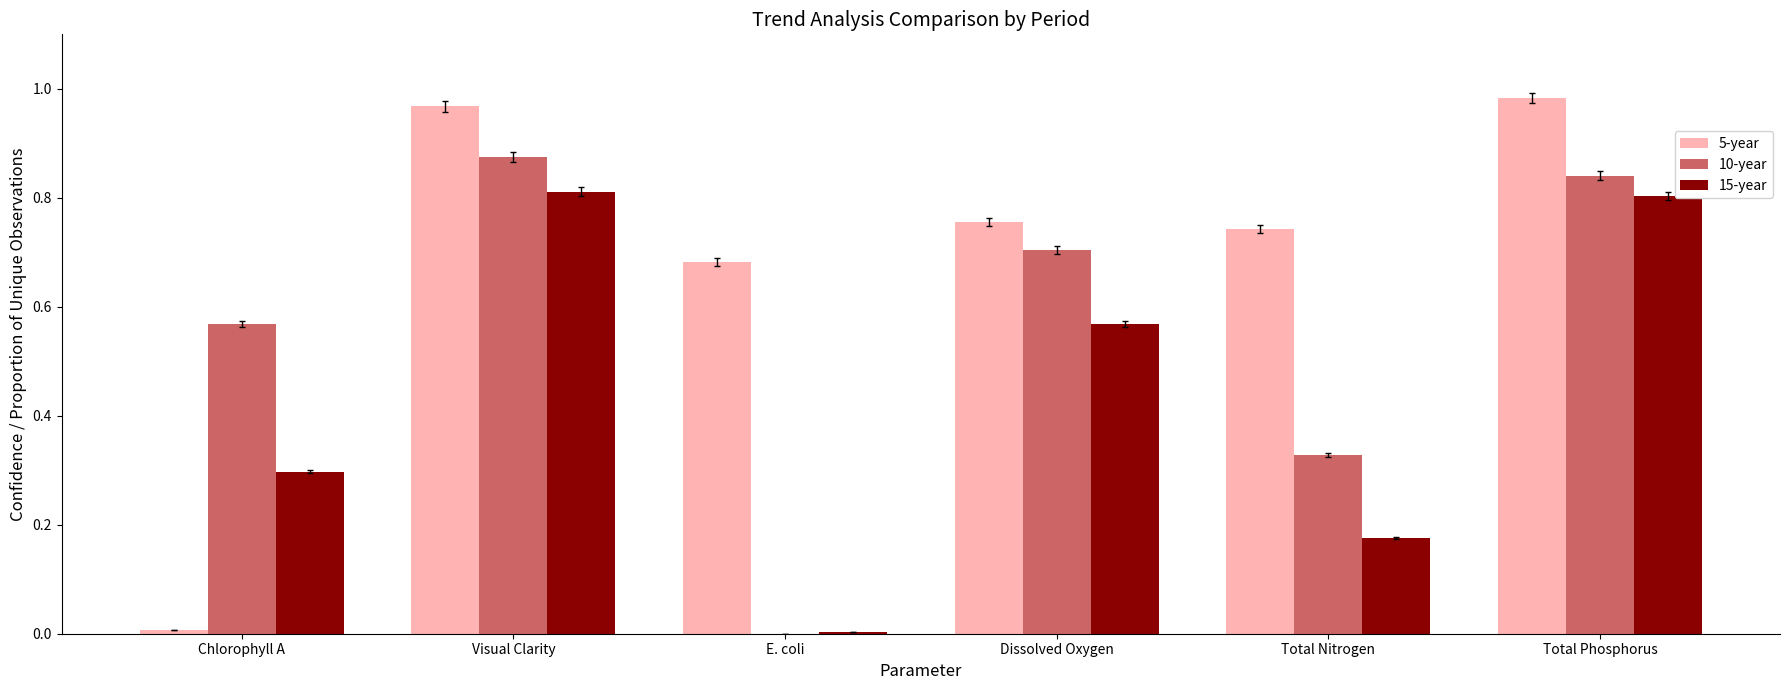

At which label is 15-year closest to 0?

E. coli